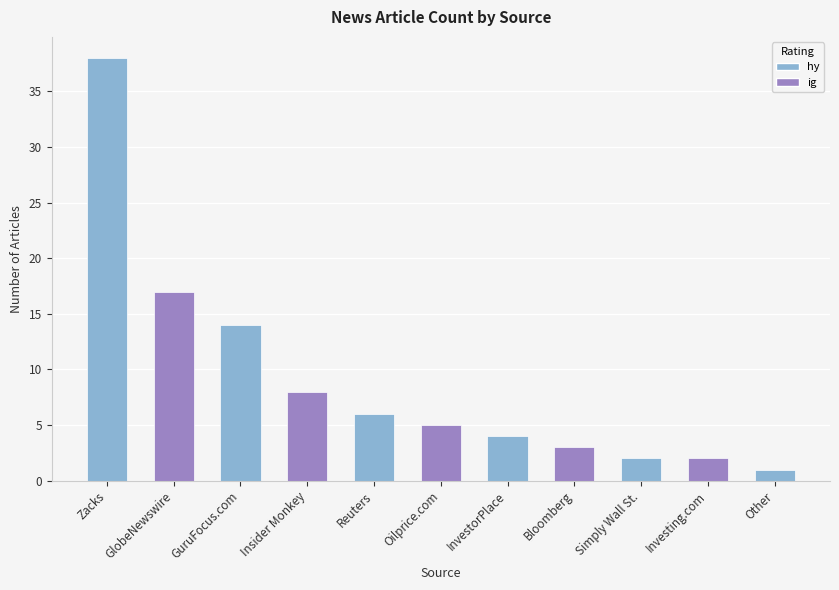

Does the chart contain stacked bars?

No